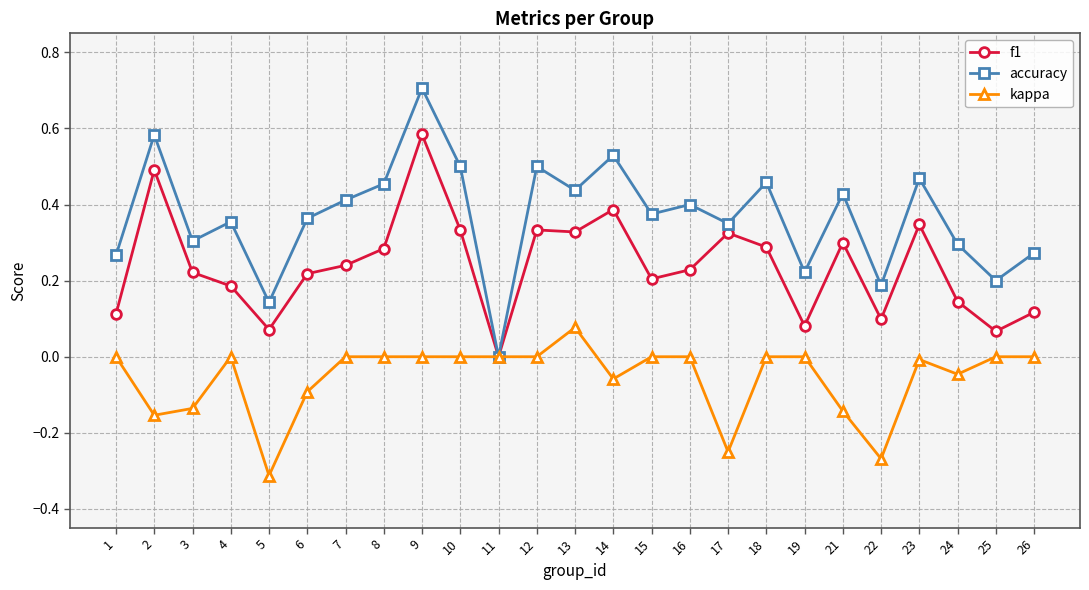

Where is the first local maximum for f1?

2